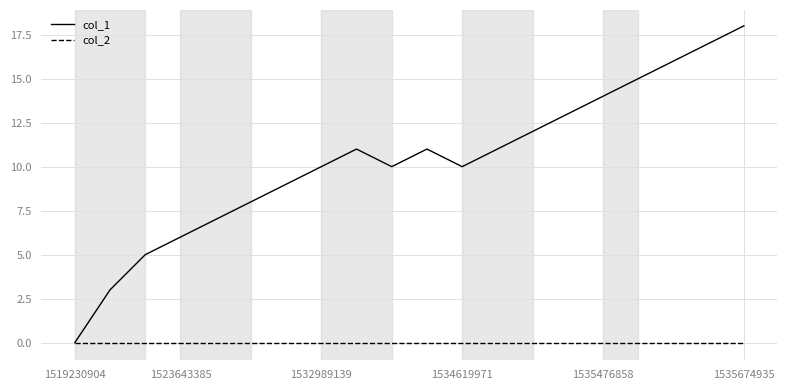

Which series has the widest spread of values?

col_1